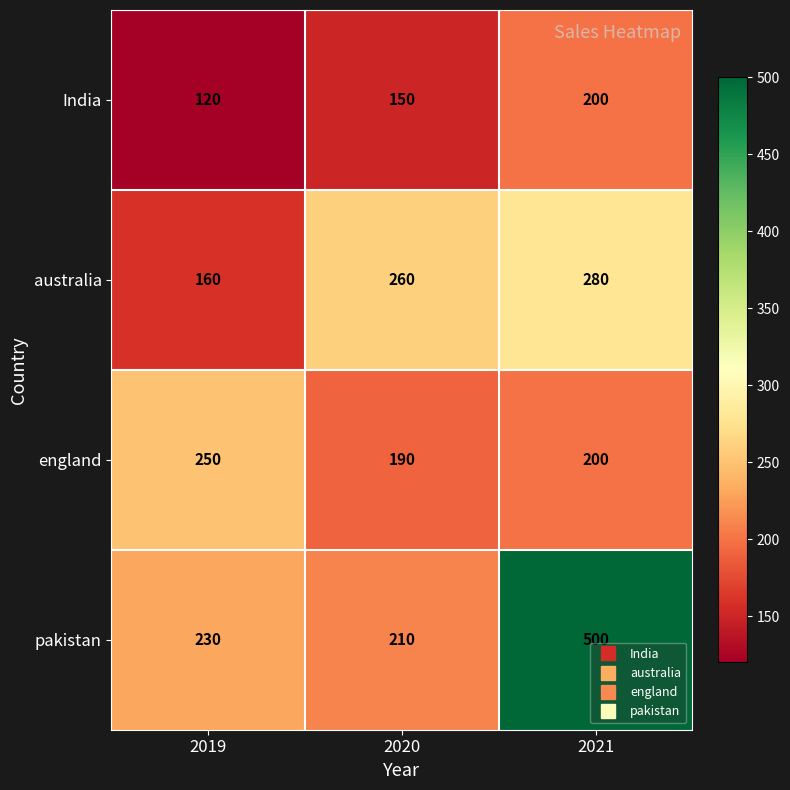

Between 2020 and 2021, which series saw the biggest shift?

pakistan